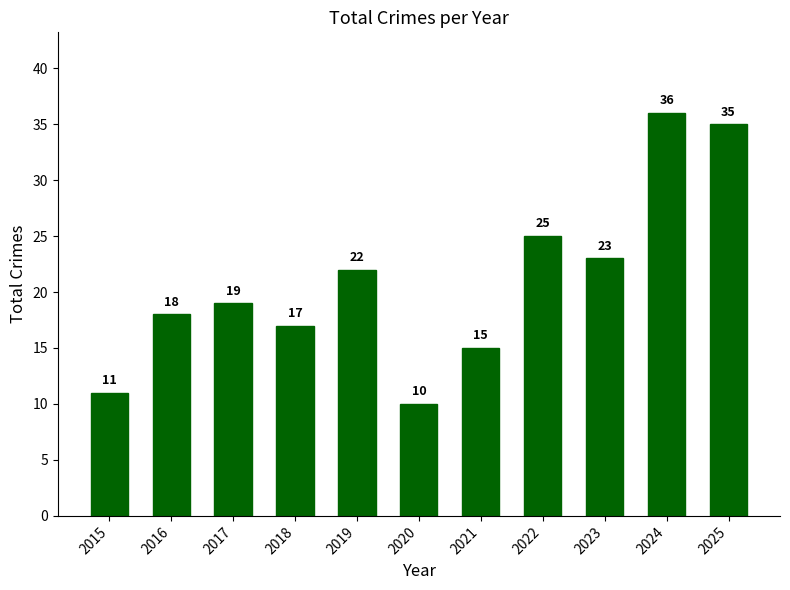

How many bars are there in total?

11